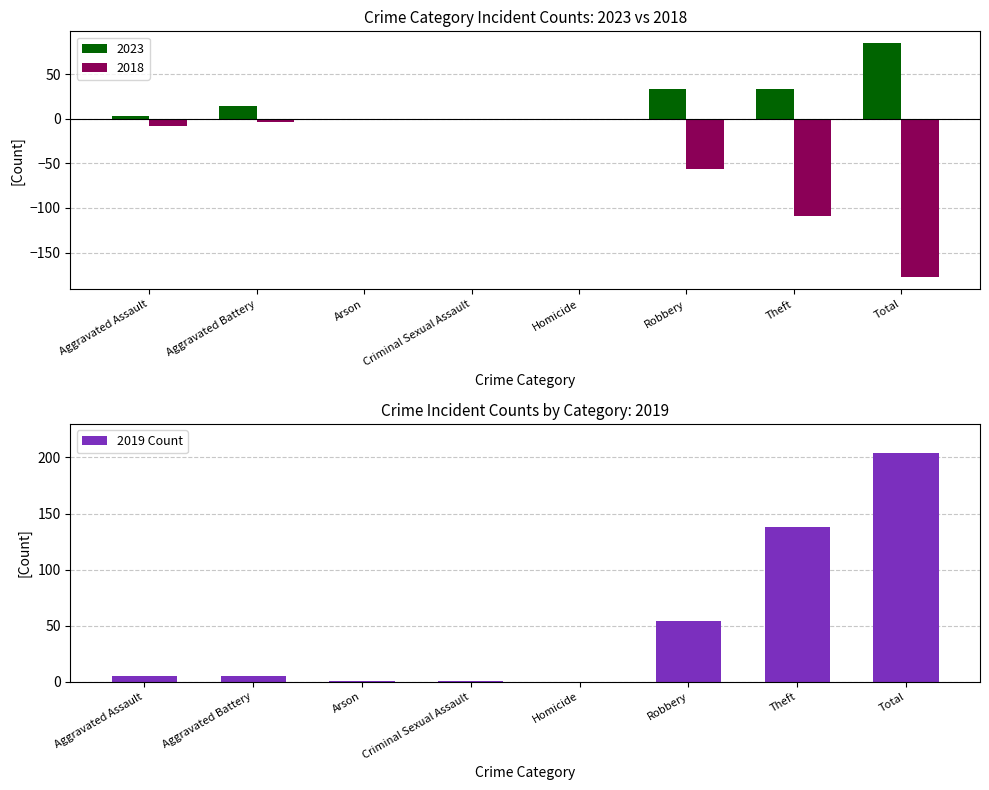

Reading right to left, extract all data points from this chart.

204	138	54	0	1	1	5	5